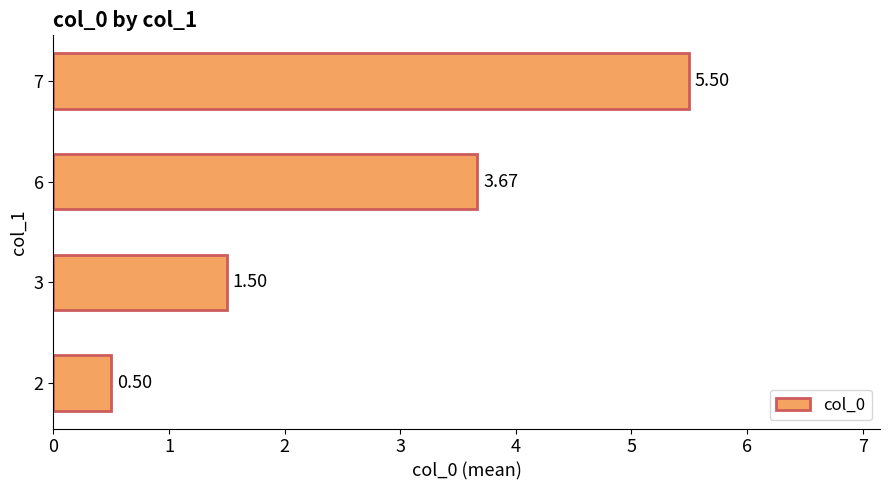

What is the ratio of the value at 7 to the value at 6?

1.5